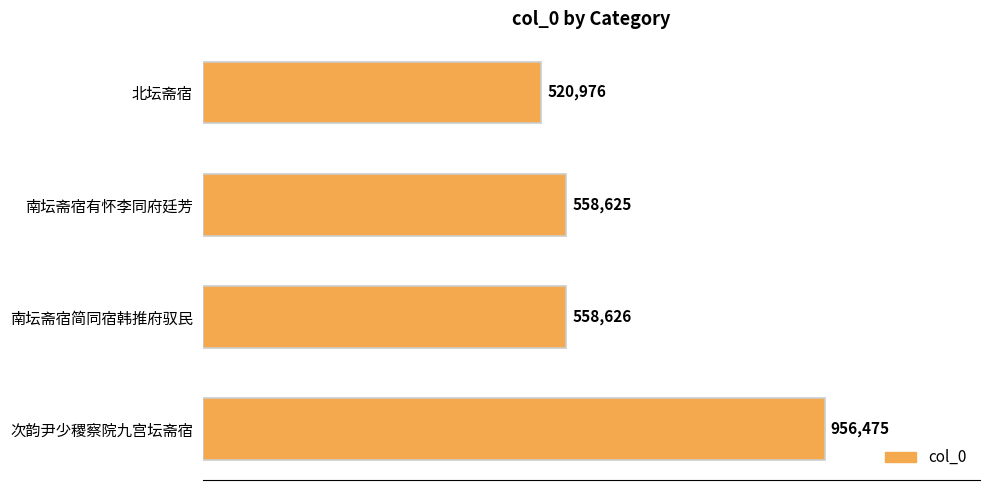

List the labels in order of value, largest first.

次韵尹少稷察院九宫坛斋宿, 南坛斋宿简同宿韩推府驭民, 南坛斋宿有怀李同府廷芳, 北坛斋宿